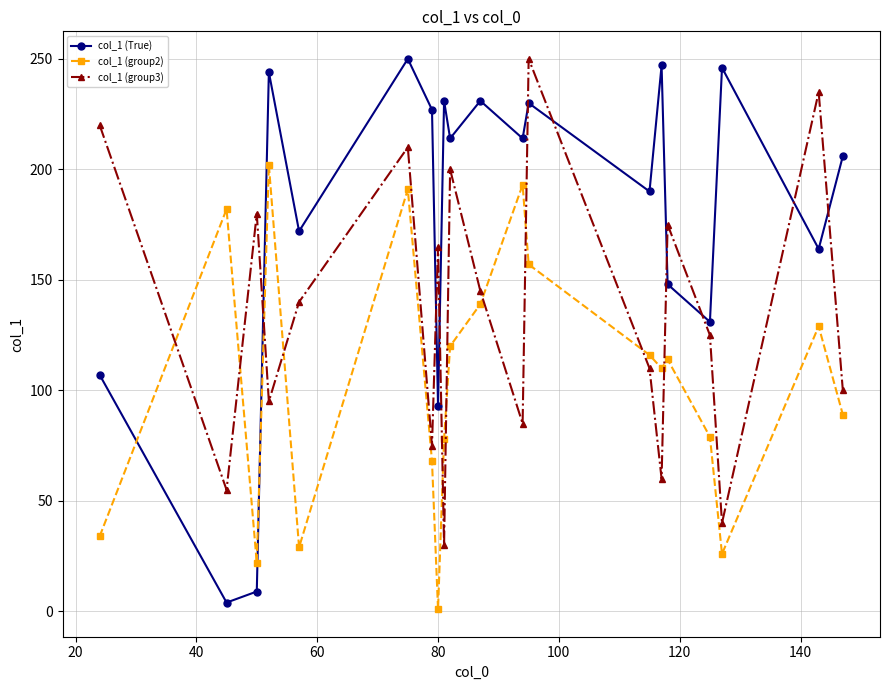

Which series has the largest total across all categories?

col_1 (True)